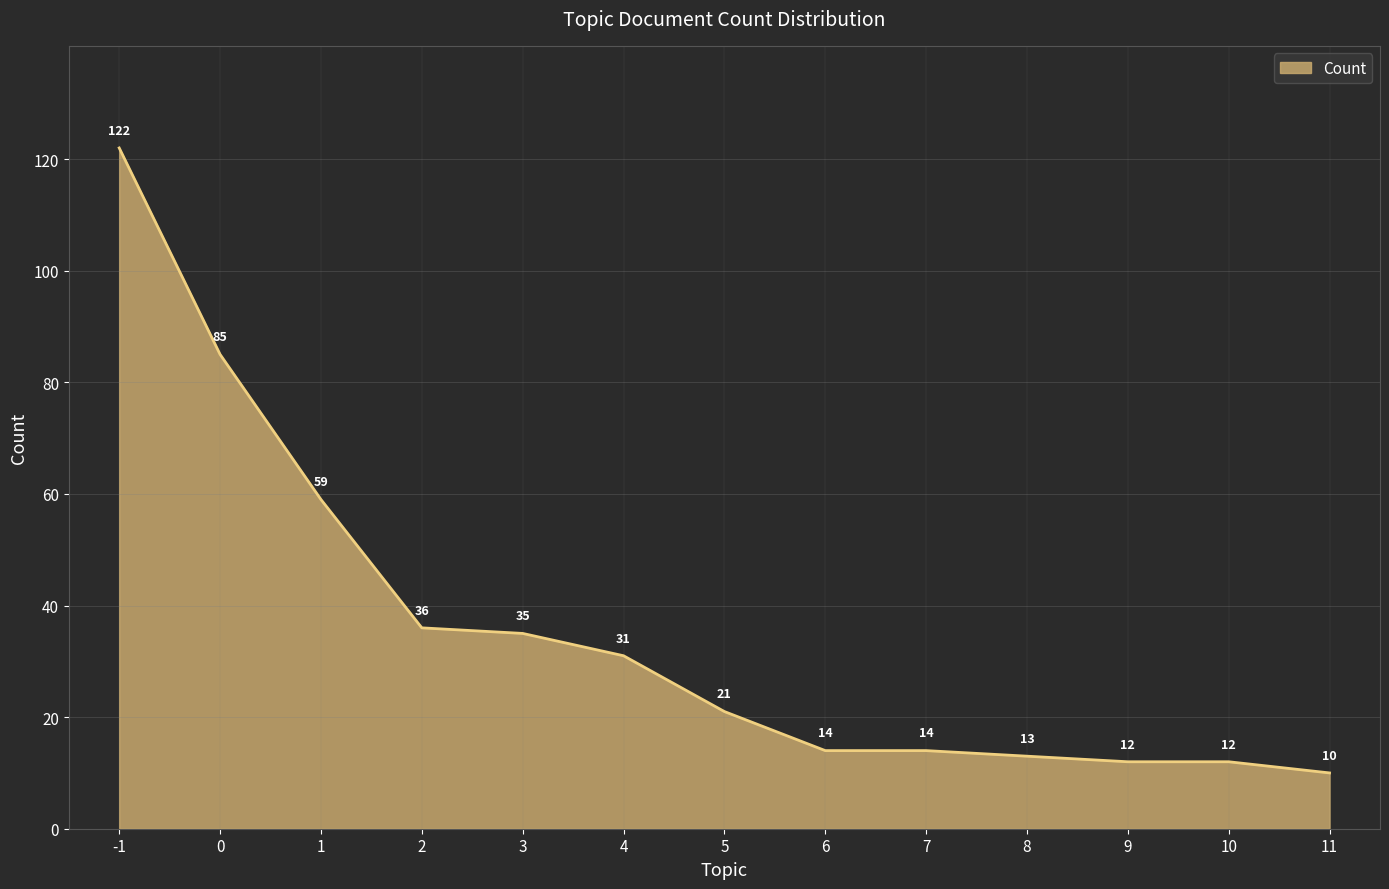

What is the difference between the second highest and minimum values?

75